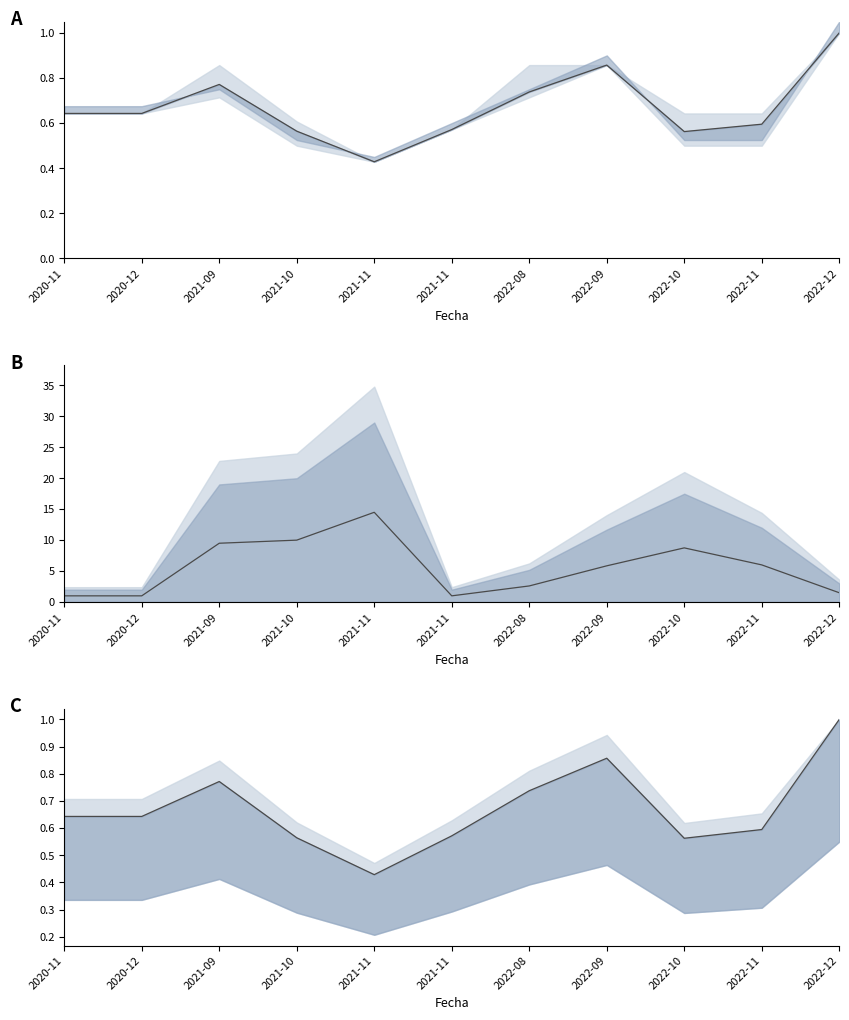

What is the minimum value for Volumen?

1.0